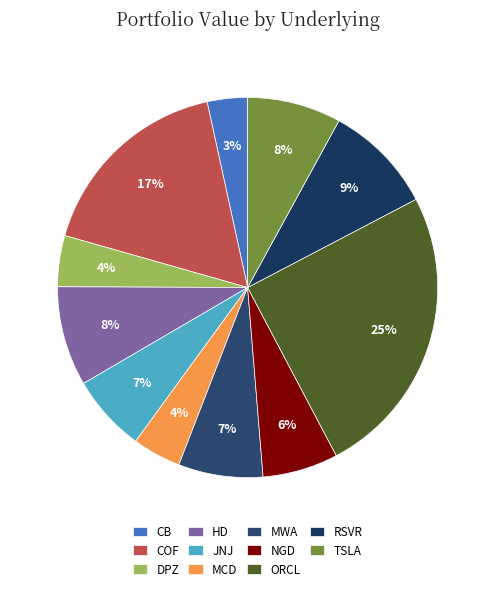

The MWA slice represents 7% of the pie. True or false?

True